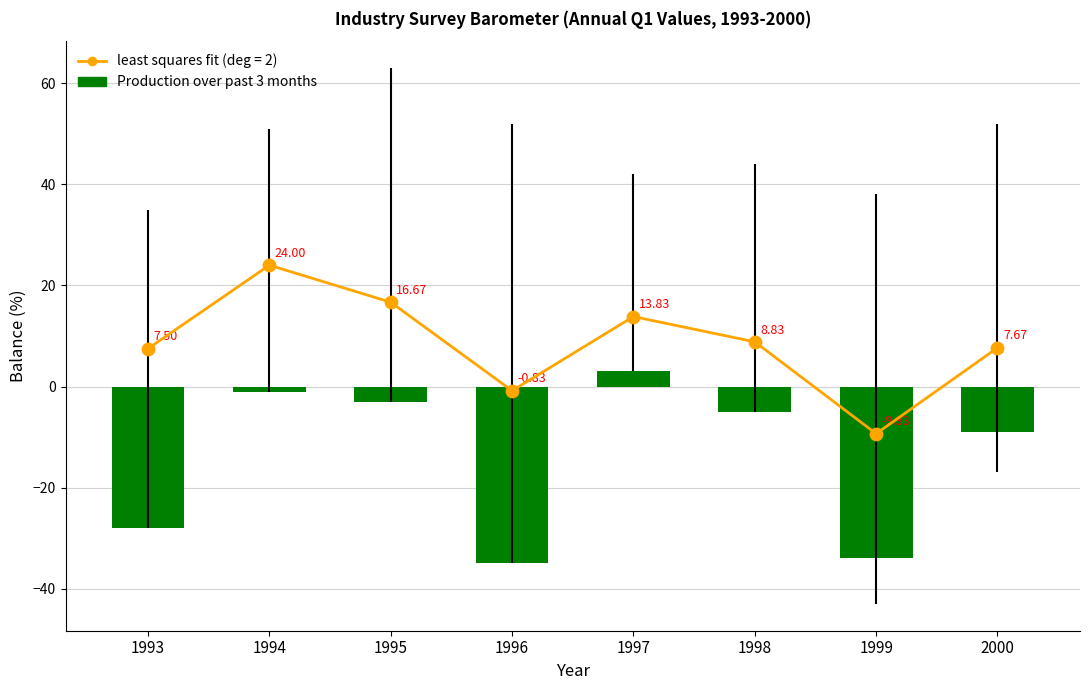

Which has a higher value, 2000 or 1996?

2000